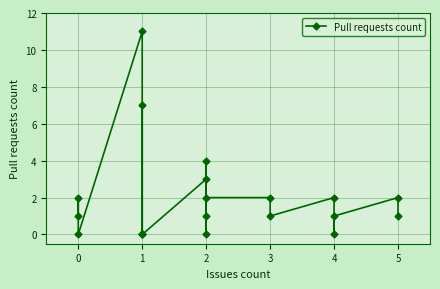

Reading left to right, list all the values displayed in this chart.

1	2	0	11	0	0	7	0	3	1	0	4	2	2	1	2	0	1	2	1